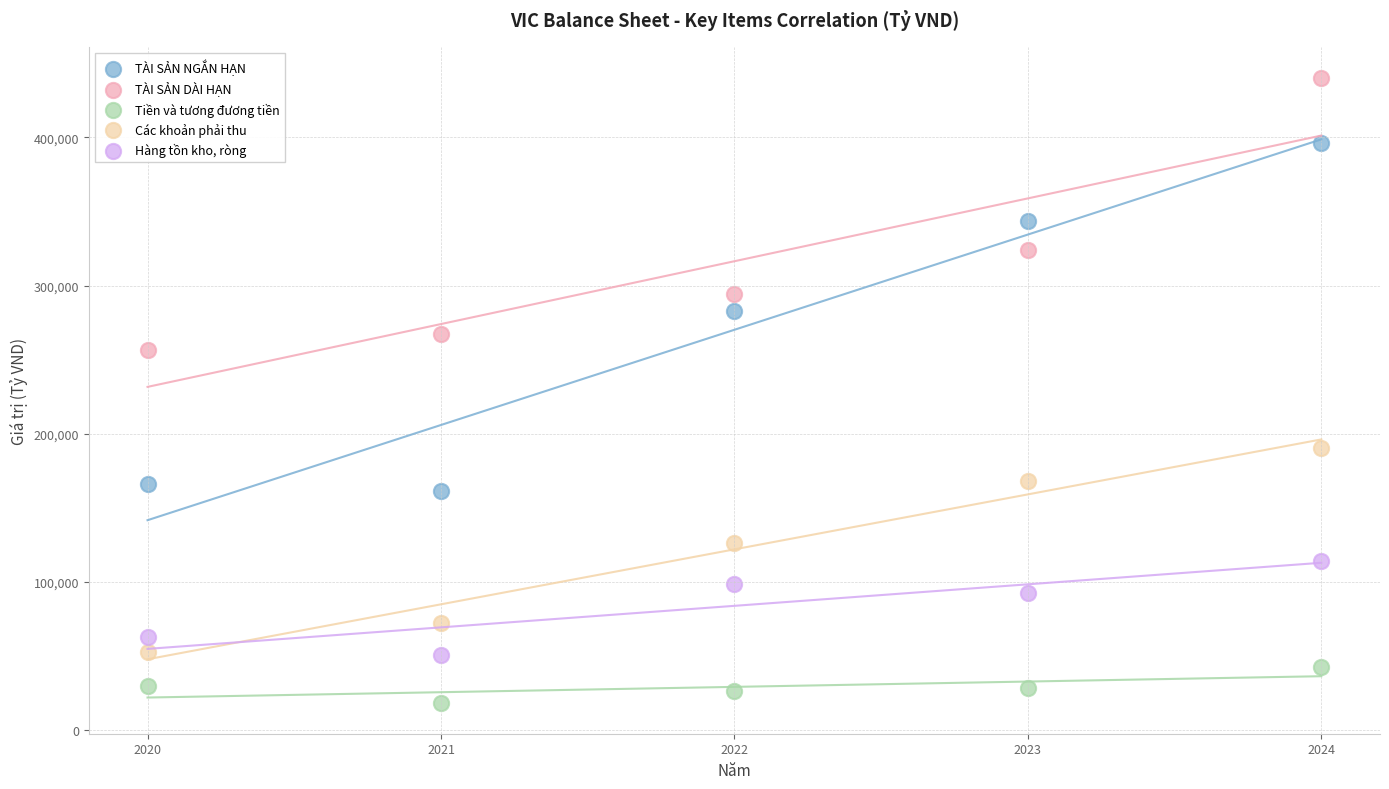

Across all data points, what is the range of X values (max minus min)?

4.0